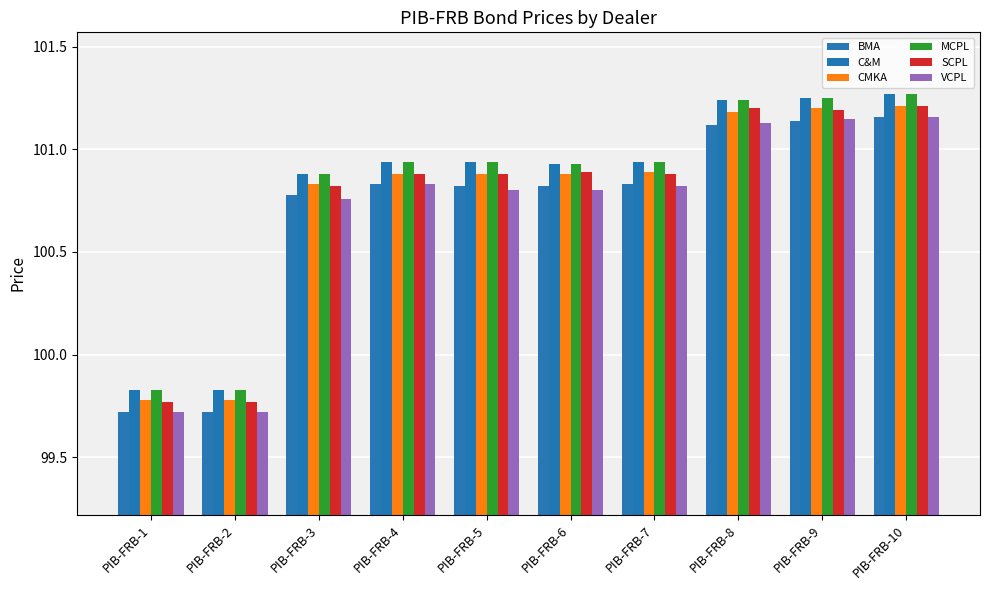

What value does the VCPL series have at PIB-FRB-9?

101.2